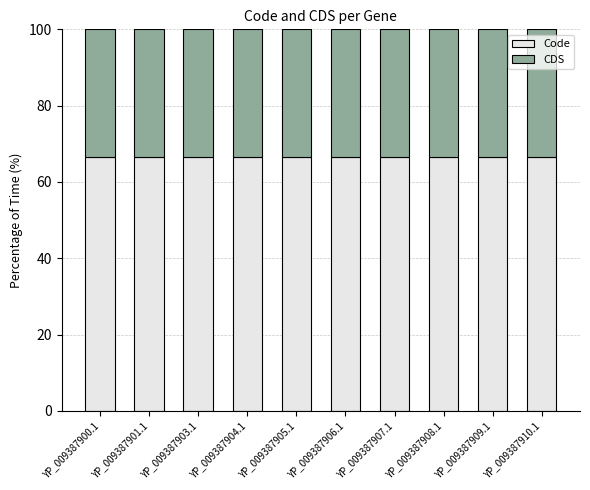

What are all the series names shown in the legend?

Code, CDS